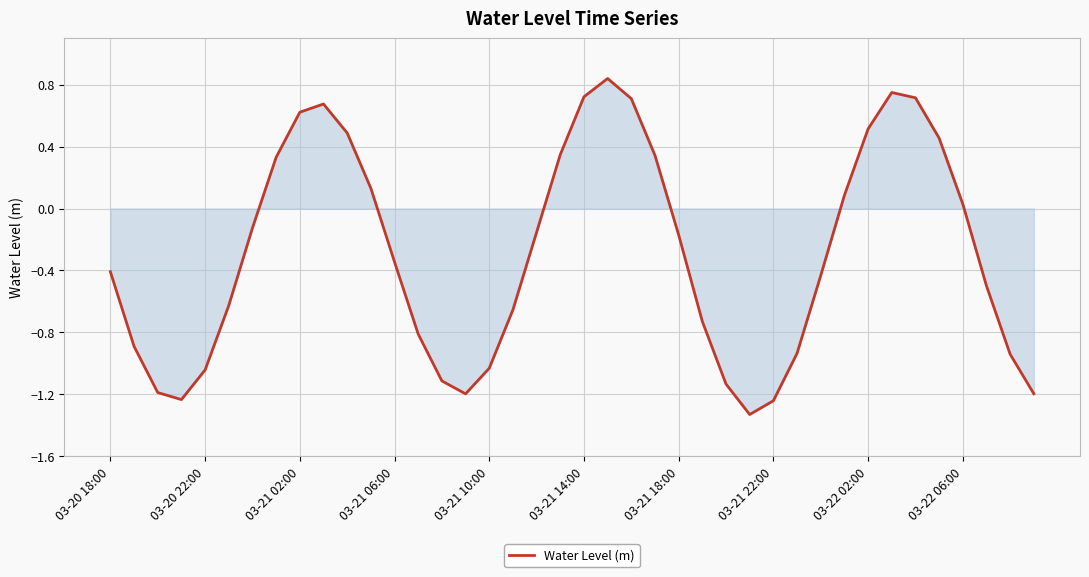

What is the difference between the maximum and minimum values?

2.2